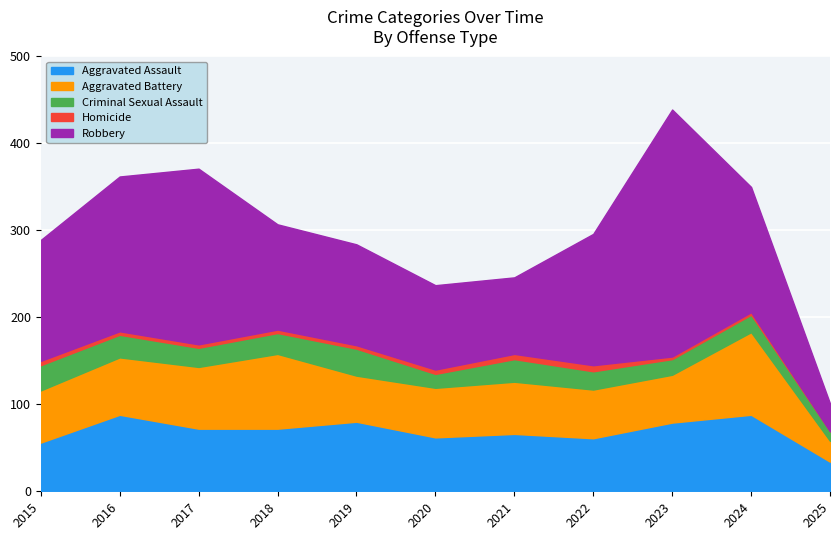

True or false: Aggravated Assault and Robbery cross at least once.

True